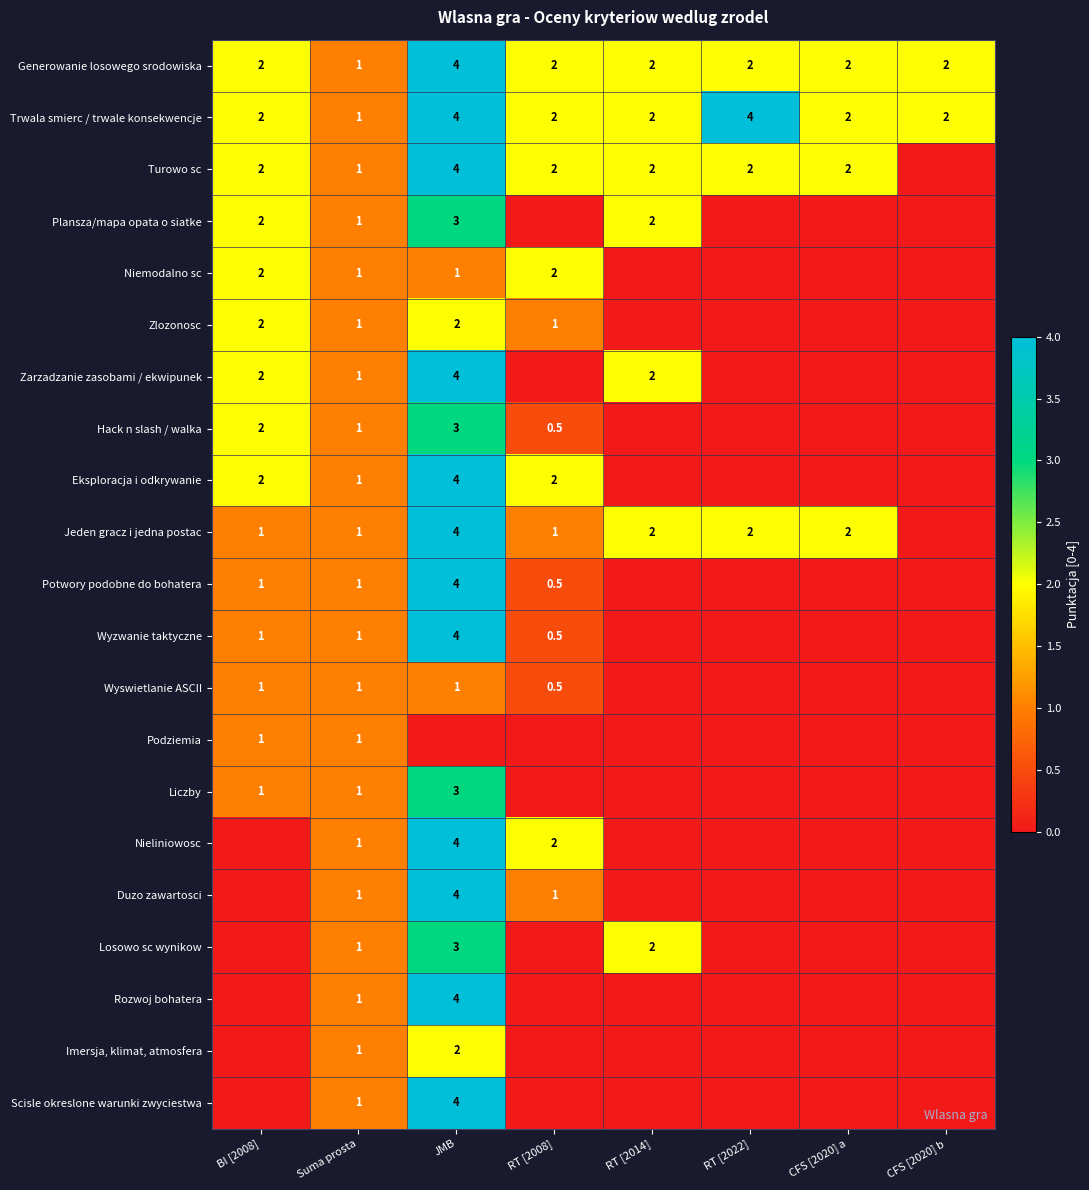

The value of Losowo sc wynikow at Suma prosta is 1.0. True or false?

True